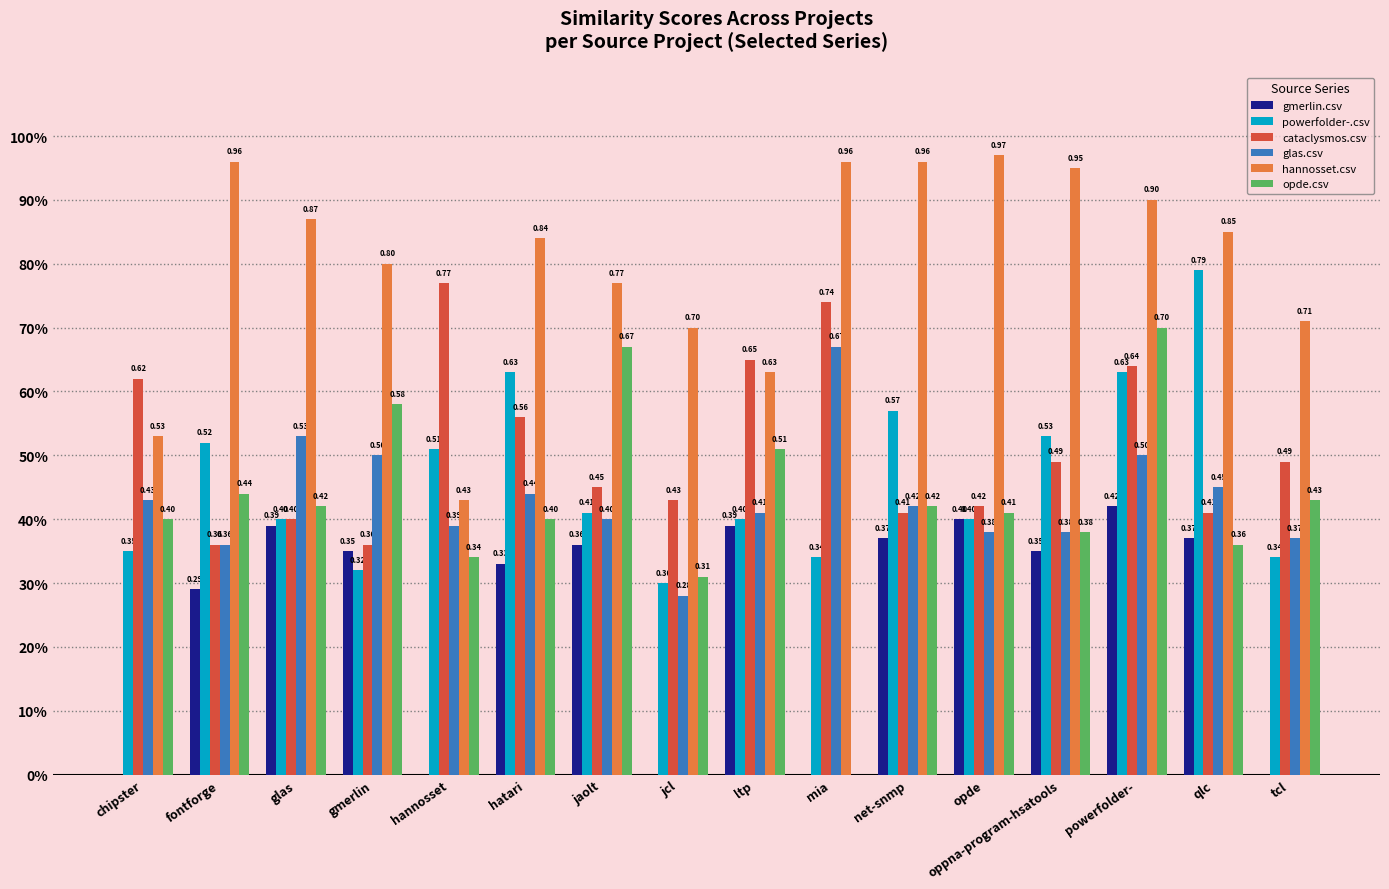

At which category does the chart reach its peak across all series?

opde